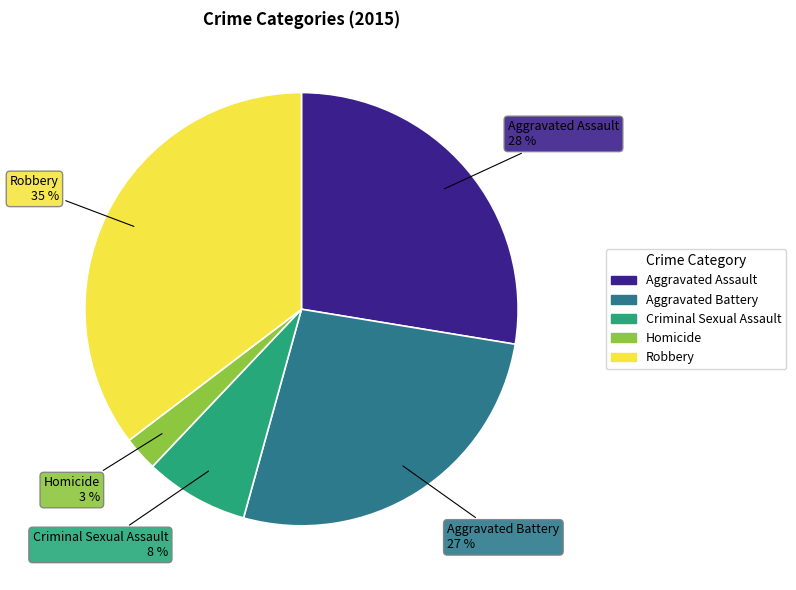

Is Aggravated Battery the majority of the pie?

No